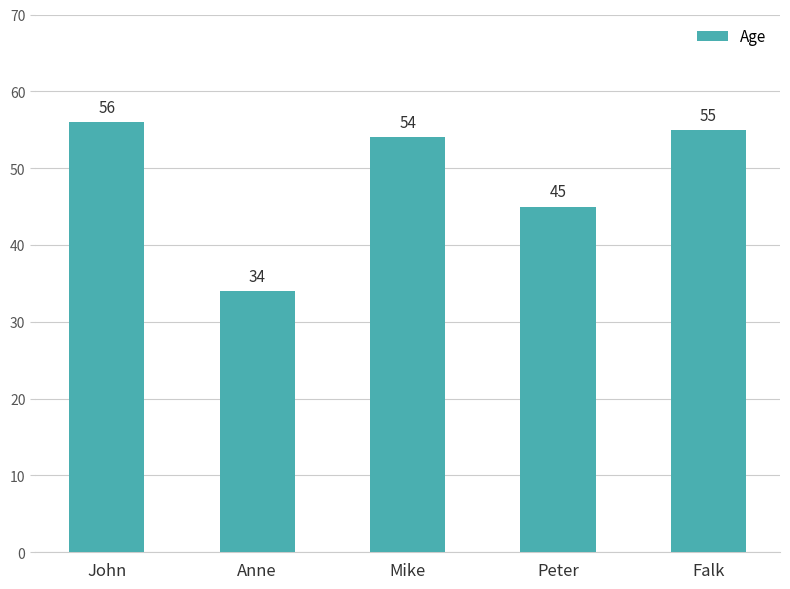

Which label corresponds to the smallest value in the chart?

Anne